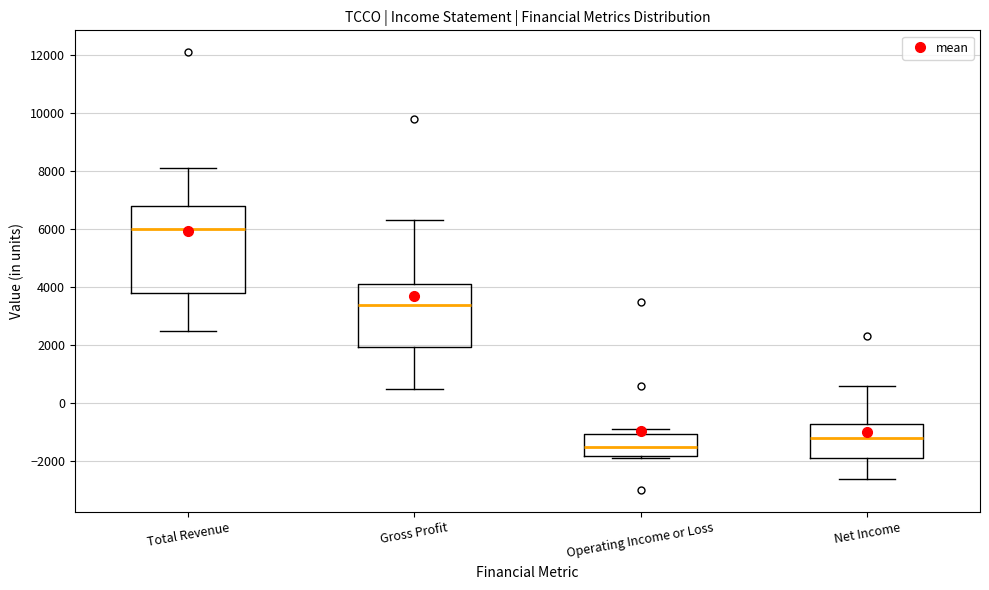

Reading left to right, read every box against the y-axis: the position of its median line, the range the box covers, and the ends of its whiskers. The values are not printed on the chart, so give them approximately, as read against the axis.

Total Revenue: median 6000, box 3800 to 6800, whiskers 2600 to 8200
Gross Profit: median 3400, box 2000 to 4200, whiskers 600 to 6400
Operating Income or Loss: median -1400, box -1800 to -1000, whiskers -1800 (just below the box's lower edge) to -800
Net Income: median -1200, box -1800 to -800, whiskers -2600 to 600